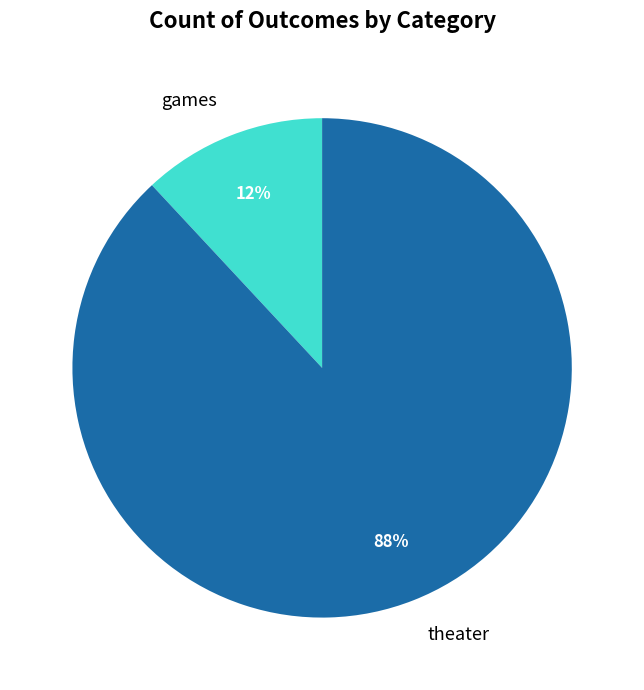

True or false: games accounts for 12% of the total.

True